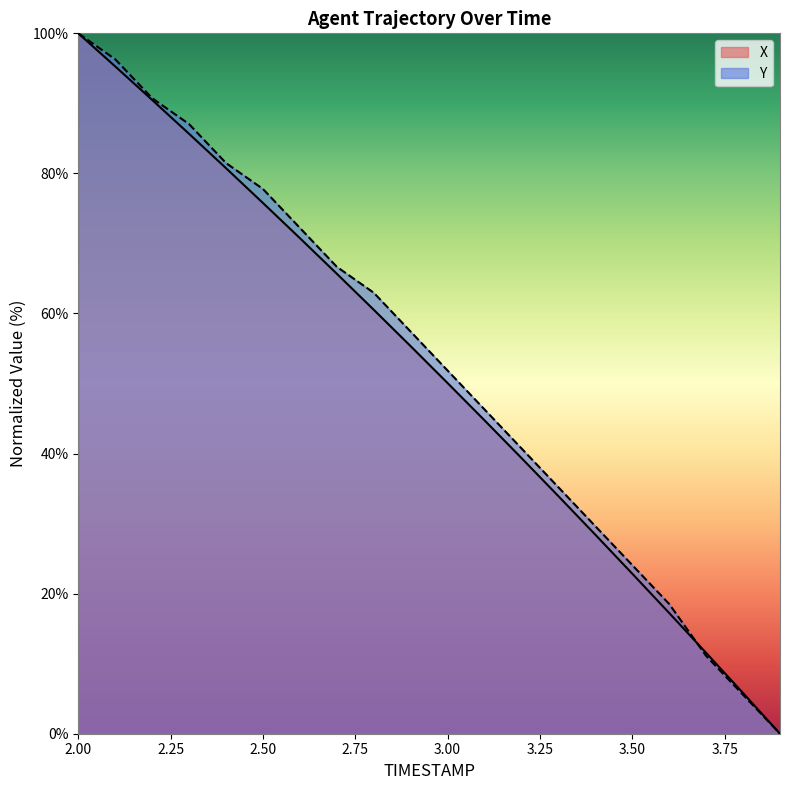

What is the label of the 19th point from the left?

3.8